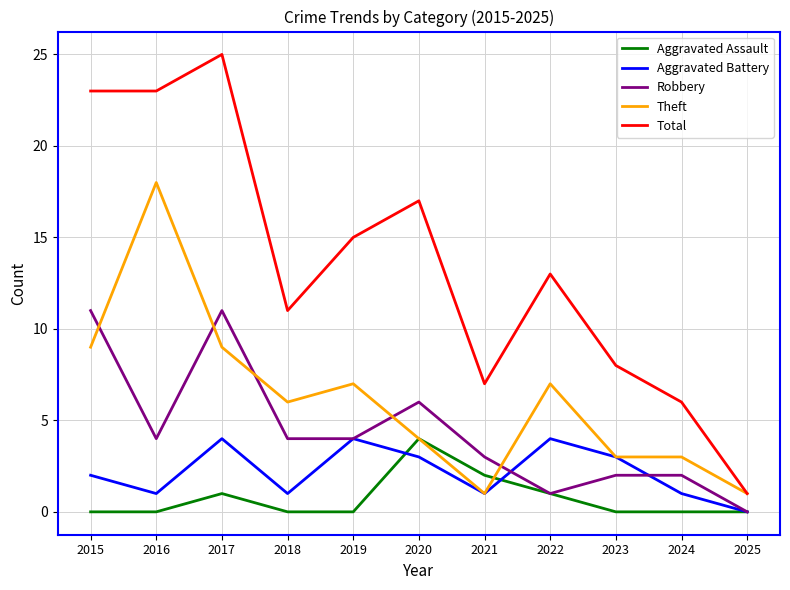

What is the sum of all Aggravated Battery values?

24